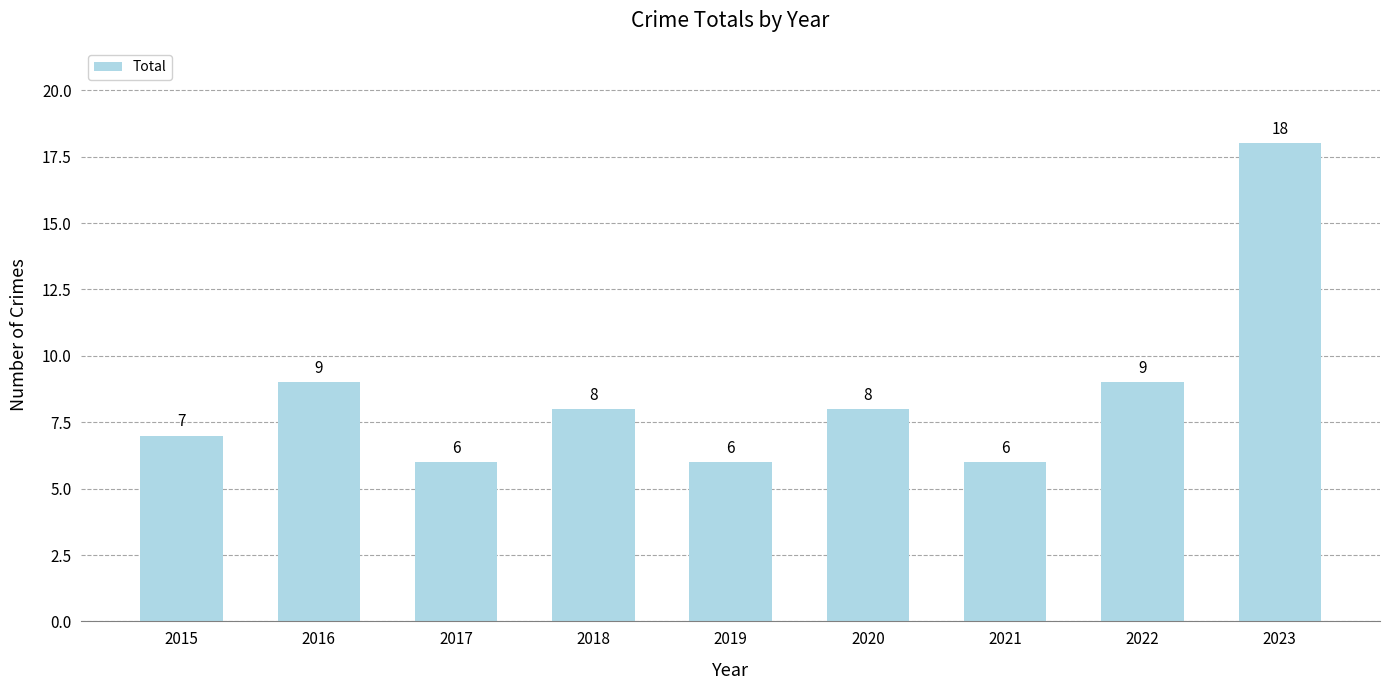

How many bars are there in total?

9